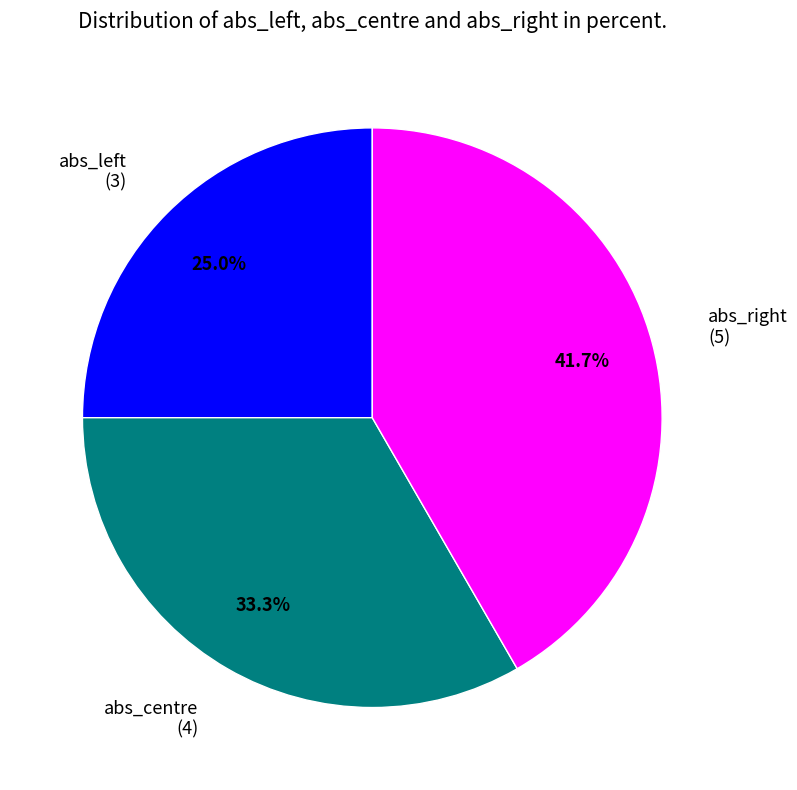

Which category has the biggest portion of the pie?

abs_right